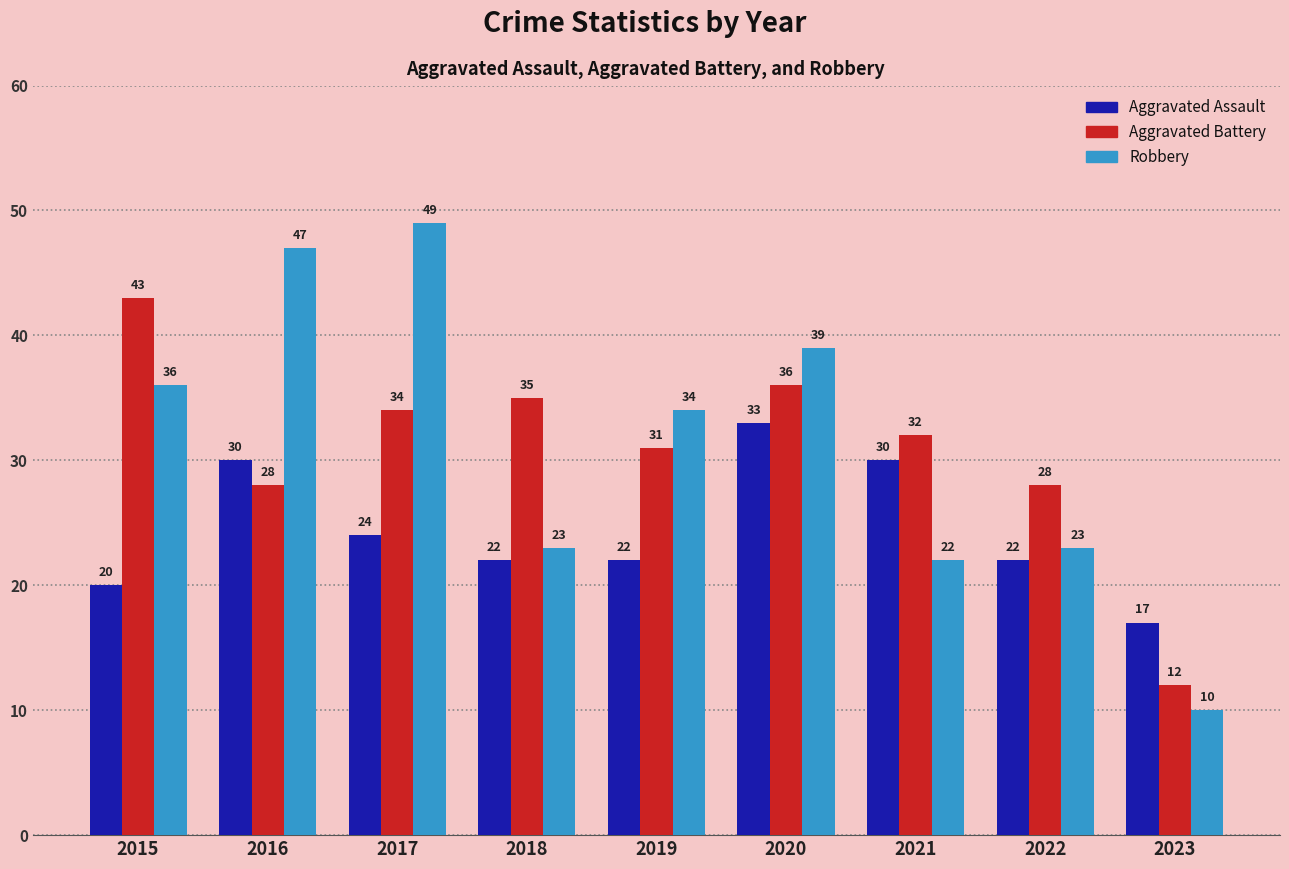

Which series changed the most between 2020 and 2023?

Robbery